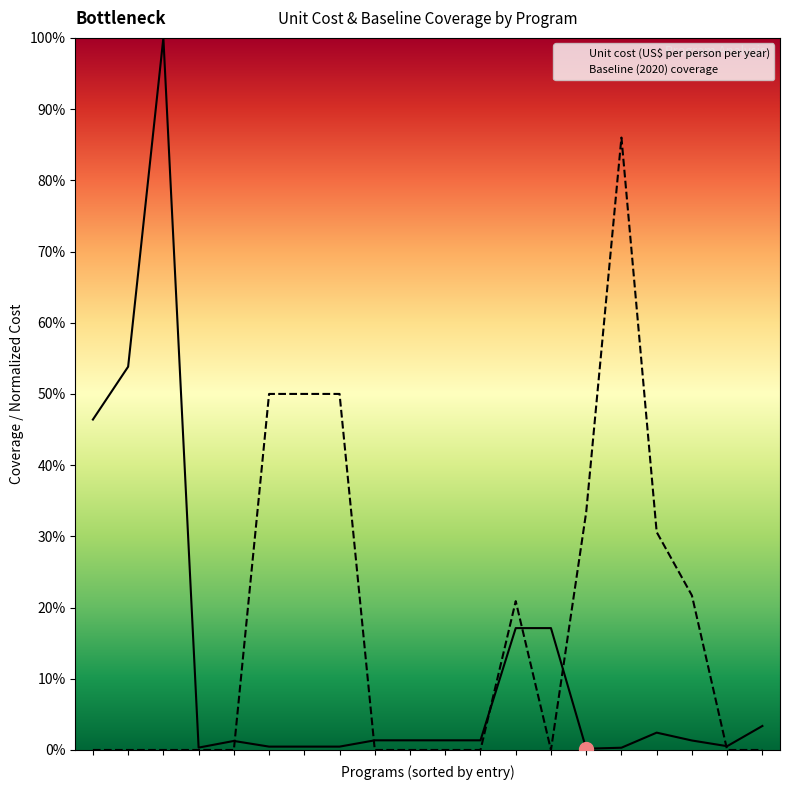

Which series ends up on top after the final intersection of Unit cost (US$ per person per year) and Baseline (2020) coverage?

Unit cost (US$ per person per year)